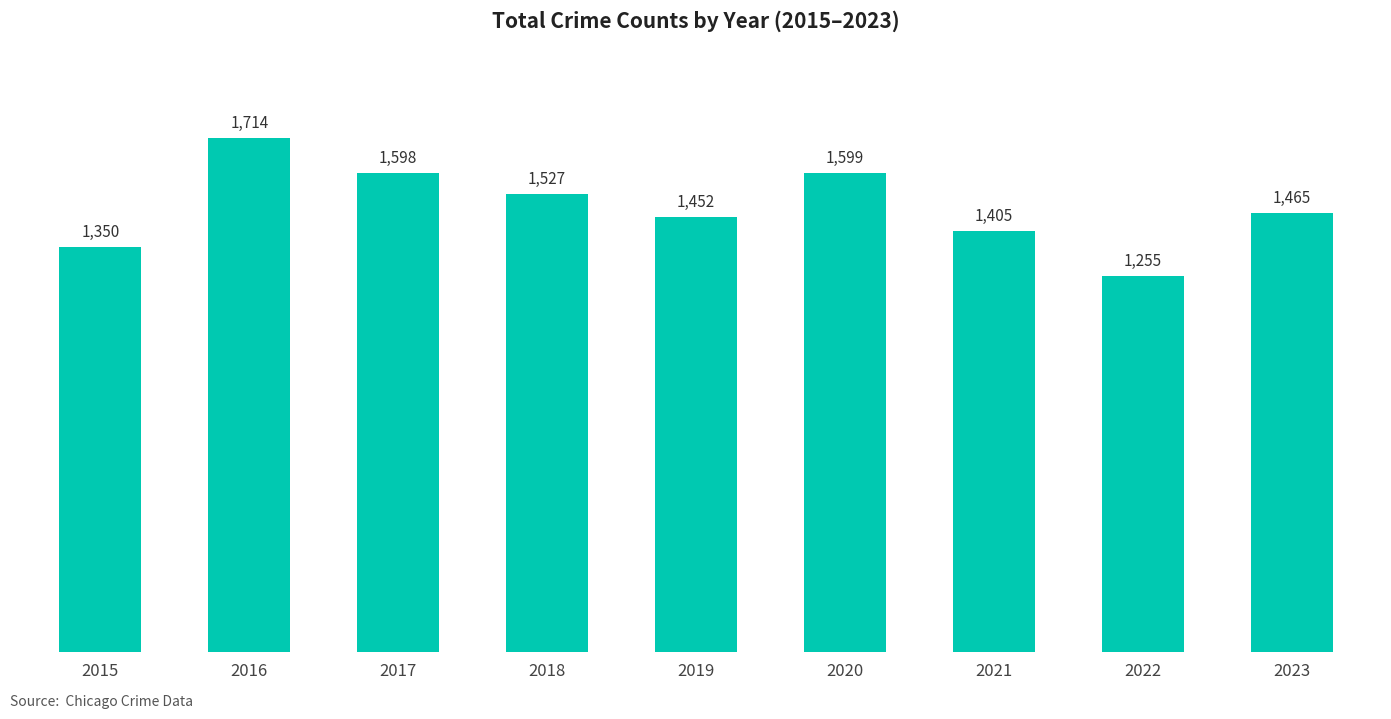

Which category has the highest value across all series?

2016